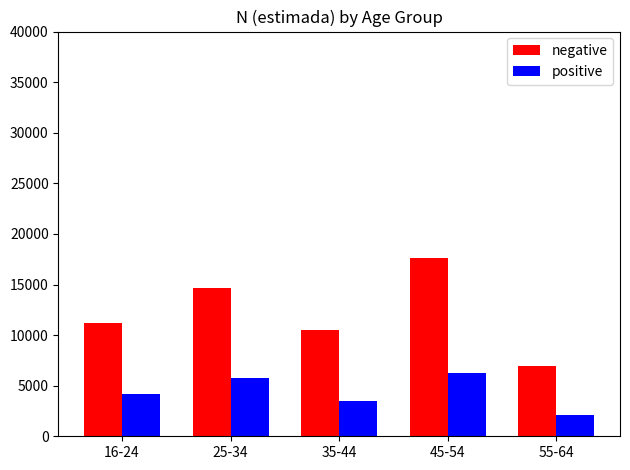

The positive series shows 6293 at 45-54. True or false?

True